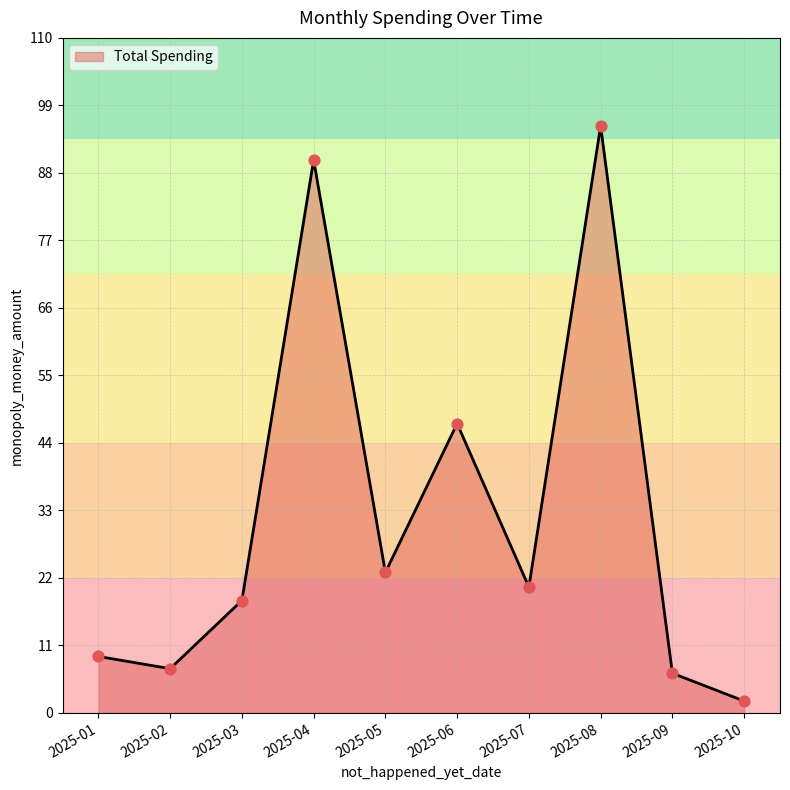

Which has a higher value, 2025-09 or 2025-03?

2025-03